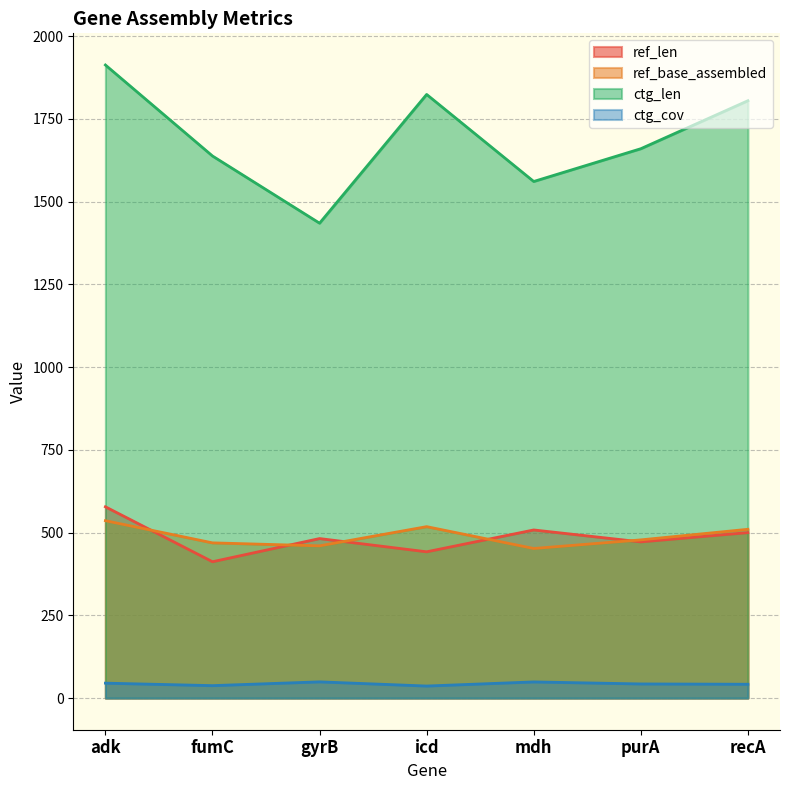

Does the chart have visible grid lines?

Yes